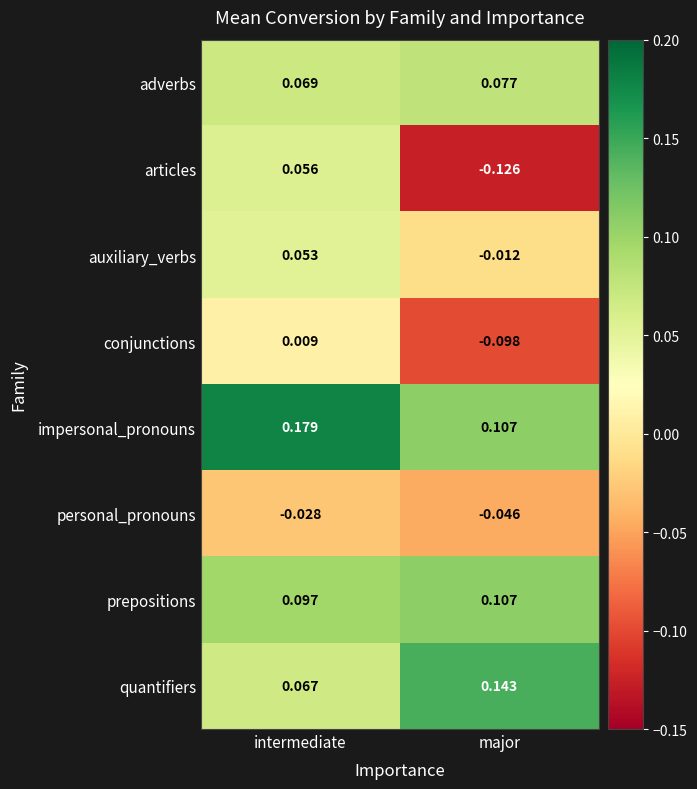

Is the value of auxiliary_verbs at intermediate greater than the value of conjunctions at major?

Yes